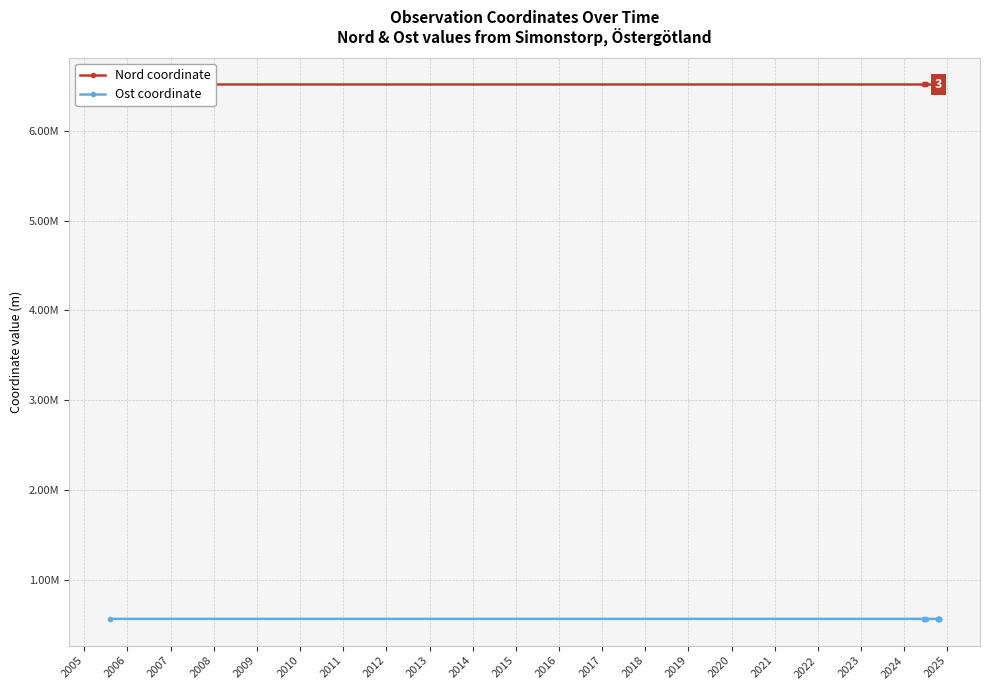

The Ost coordinate series shows 567236.0 at 2009. True or false?

True